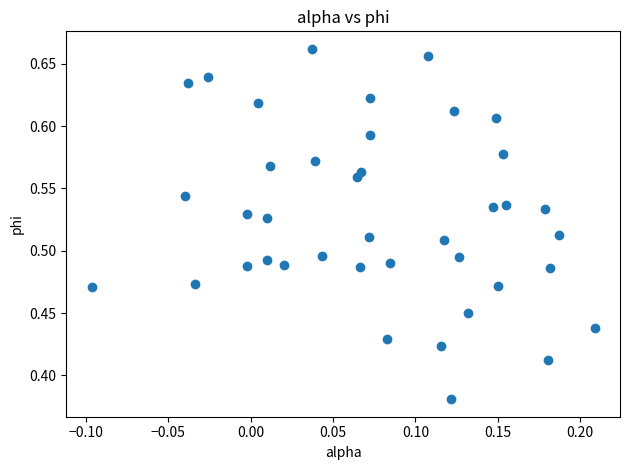

What is the range of Y values (max minus min)?

0.3